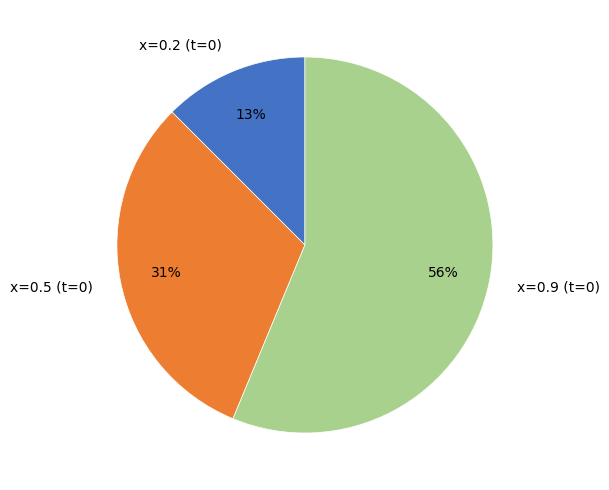

How many segments does this pie chart have?

3